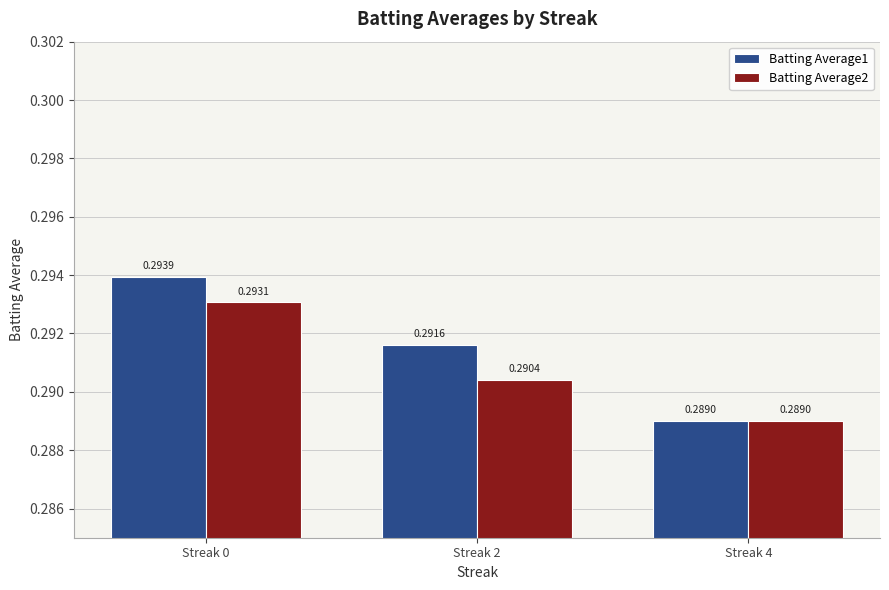

Between Streak 0 and Streak 4, which series saw the biggest shift?

Batting Average1